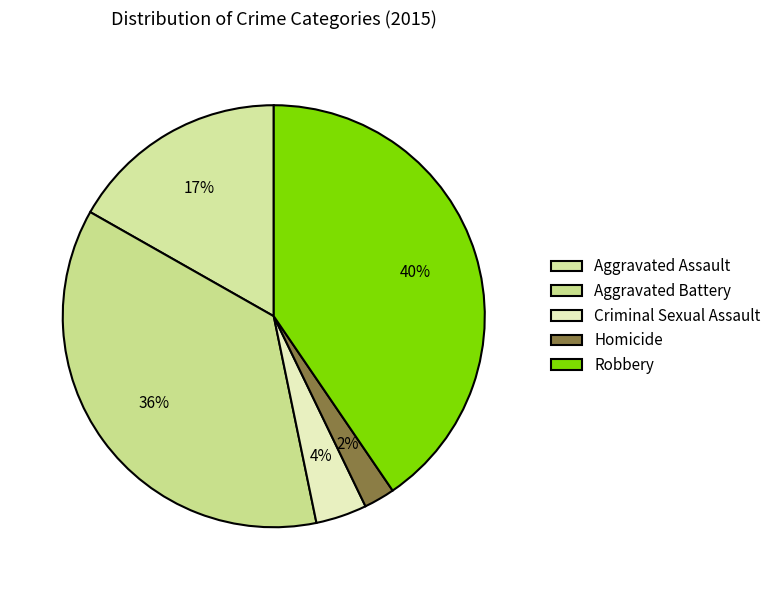

Count the number of slices in the pie.

5